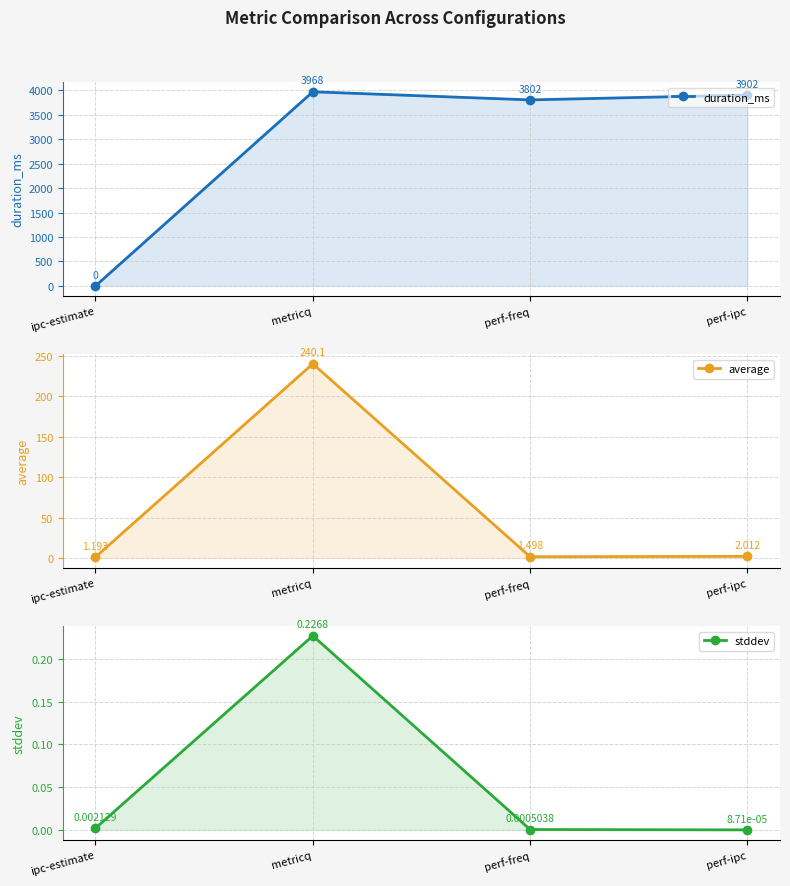

What is the sum of the duration_ms values at metricq and perf-ipc?

7870.0